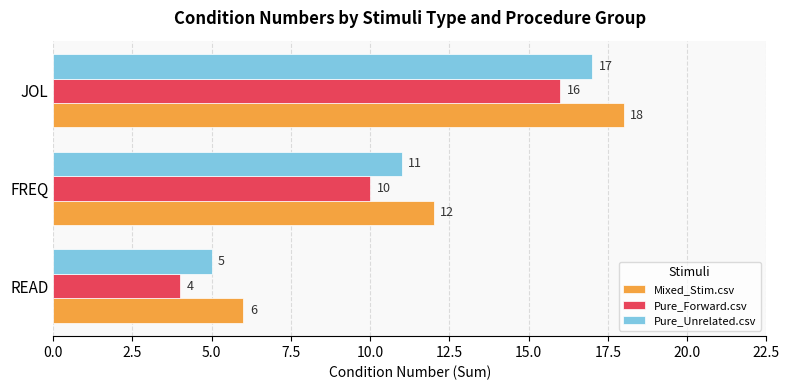

Rank the series by their average value, from lowest to highest.

Pure_Forward.csv, Pure_Unrelated.csv, Mixed_Stim.csv